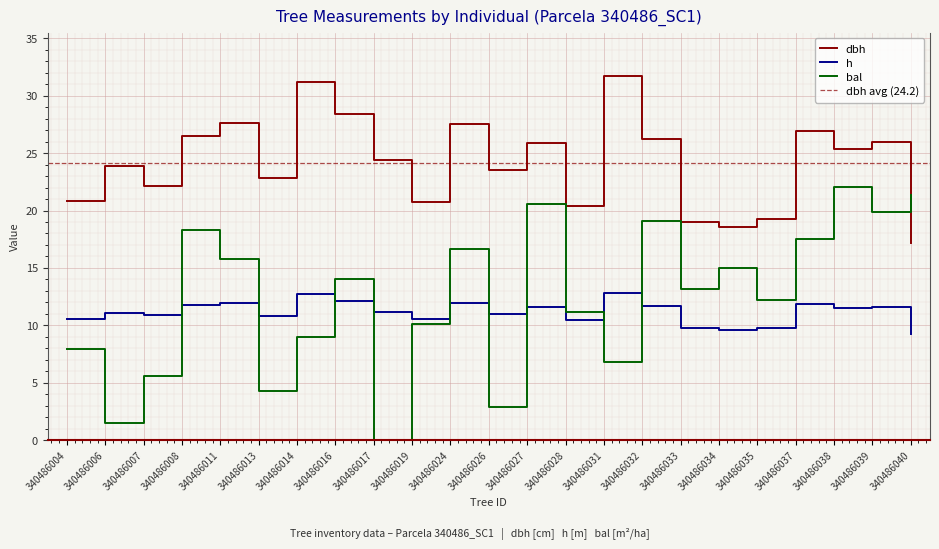

At how many categories does at least one series exceed 8?

23